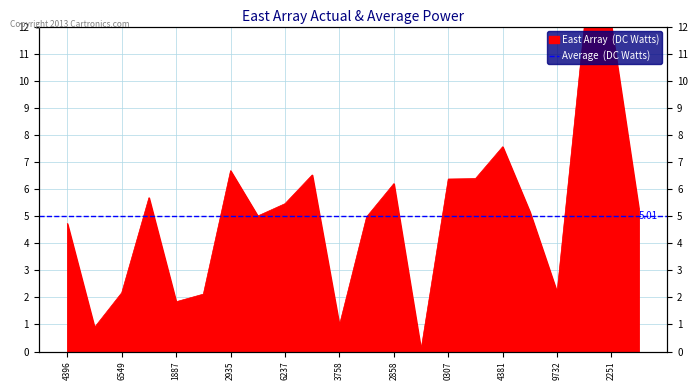

What is the label of the 22nd point from the right?

4396